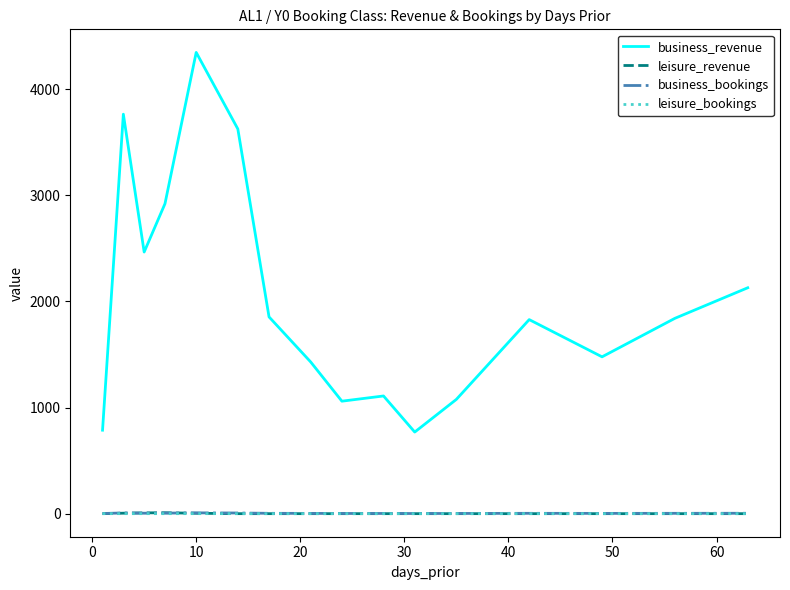

Which series has the widest spread of values?

business_revenue